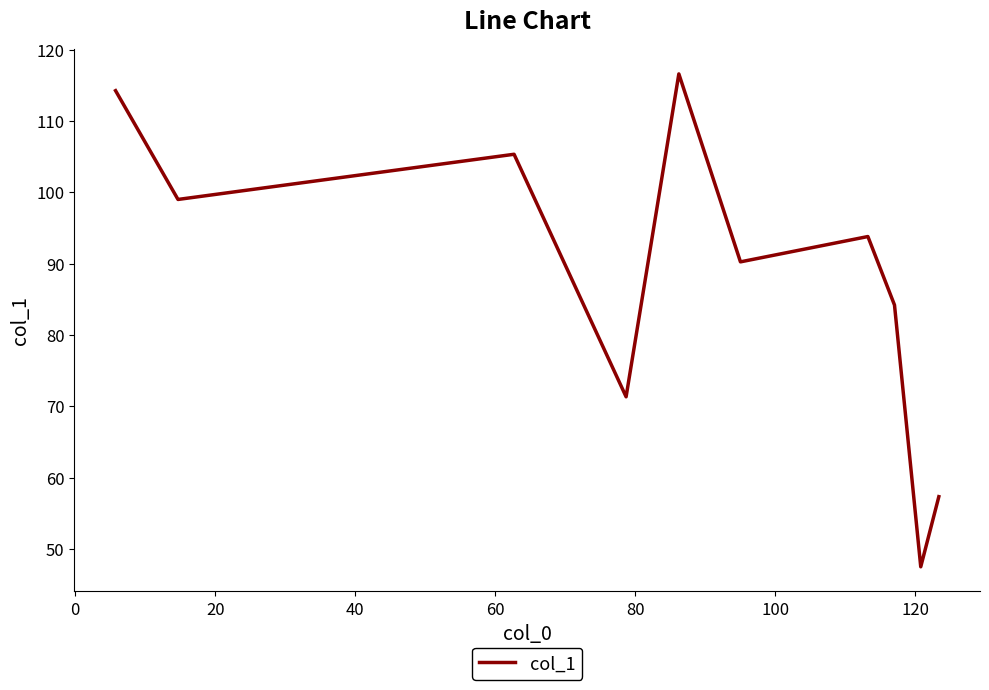

What is the maximum value shown in the chart?

116.6